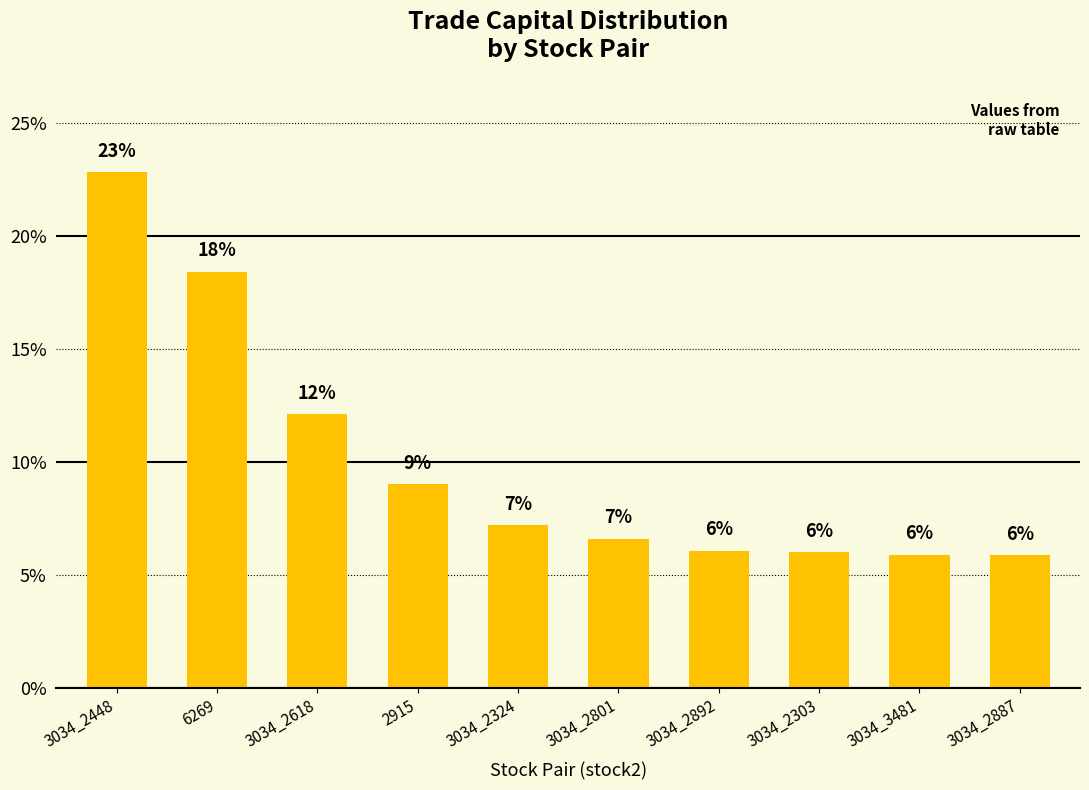

What is the difference between the values at 3034_3481 and 3034_2801?

0.7